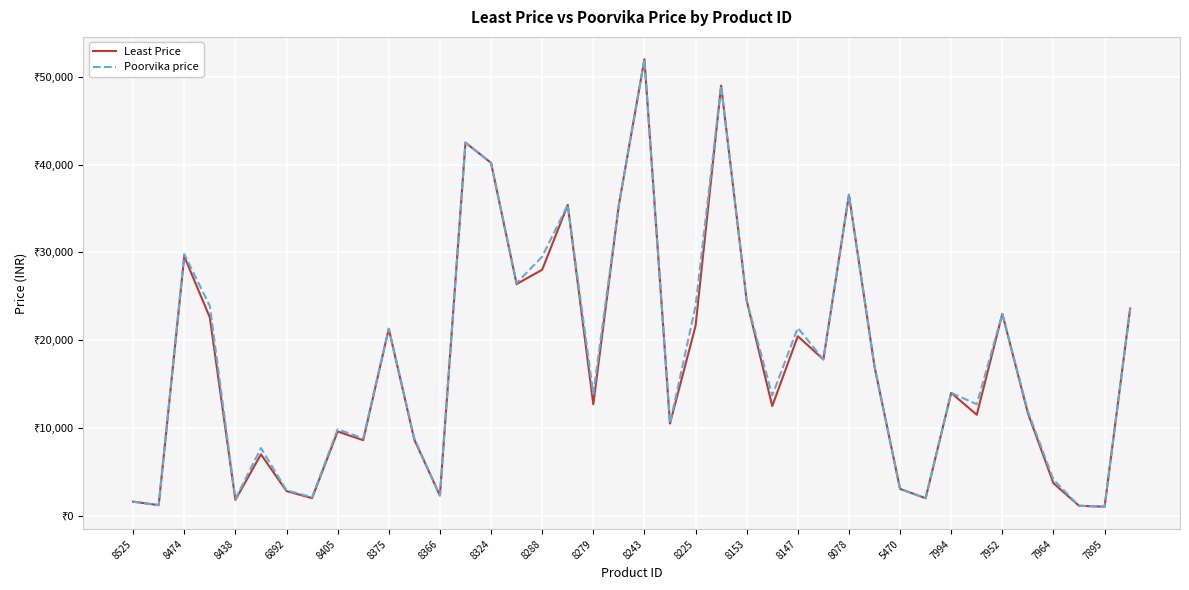

What are all the series names shown in the legend?

Least Price, Poorvika price